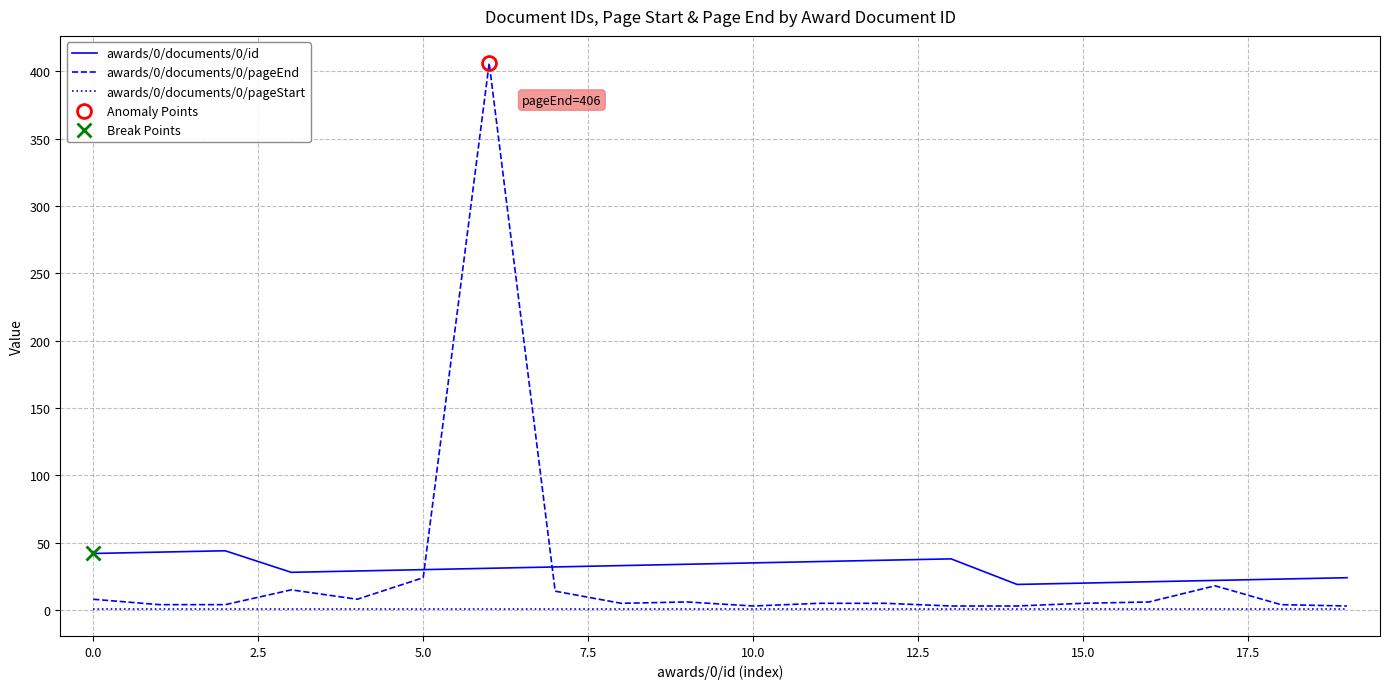

What is the maximum value shown in the chart?

406